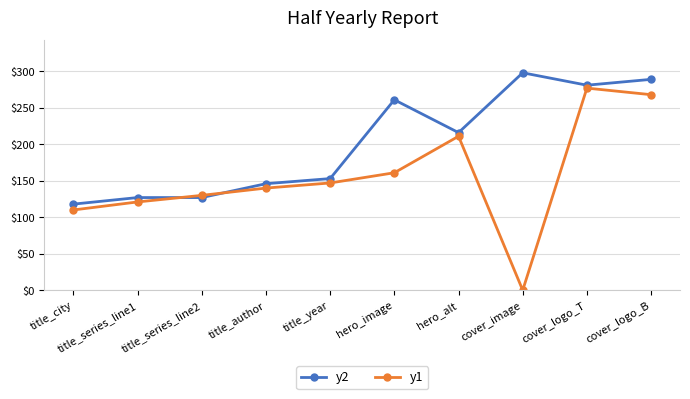

True or false: y1 has more than 0 interior local peaks.

True